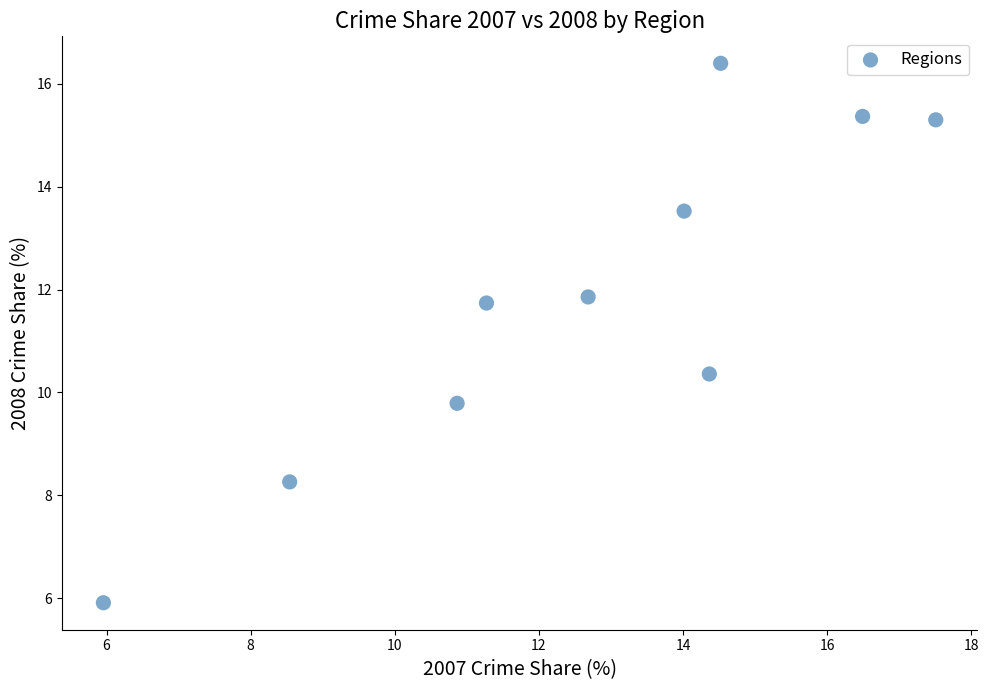

What is the range of X values (max minus min)?

11.6